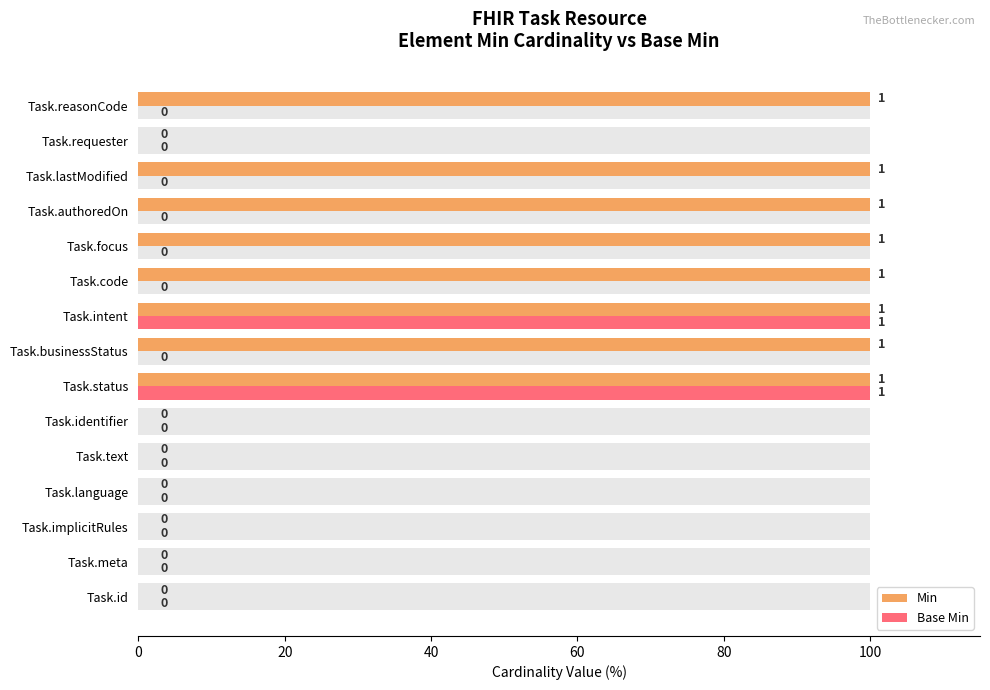

The Min series shows 49 at Task.implicitRules. True or false?

False